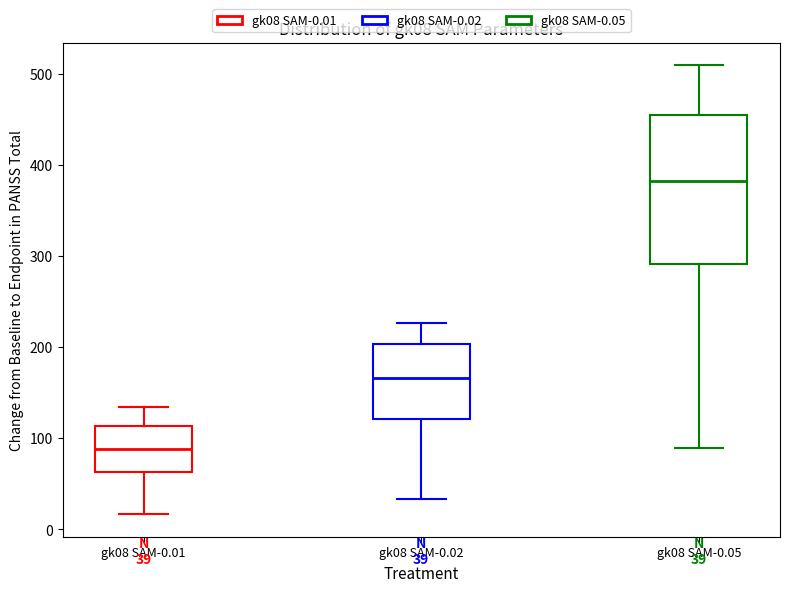

Which box is the tallest, from its lower edge to its upper edge?

gk08 SAM-0.05